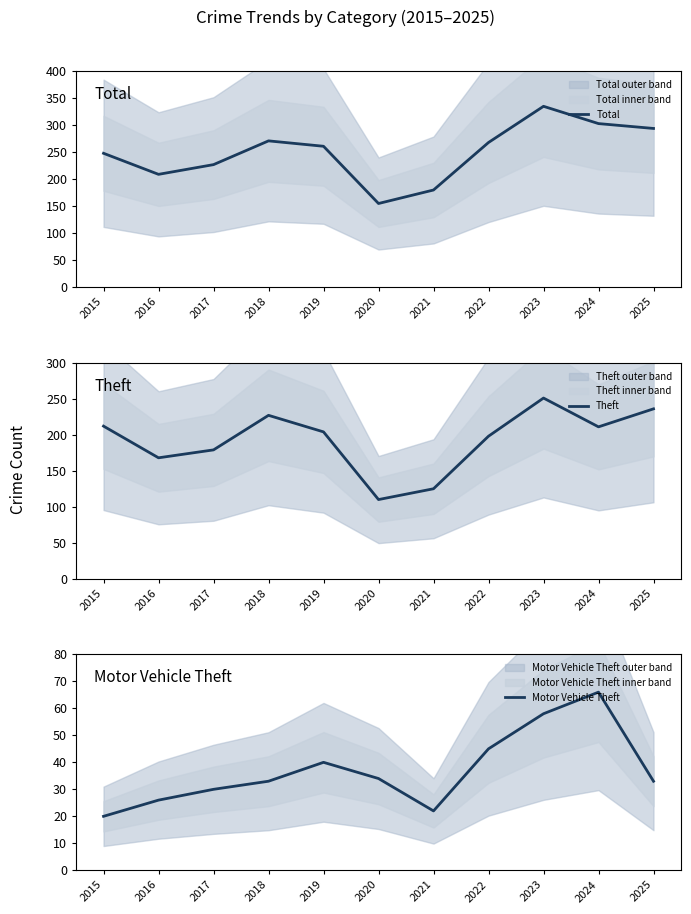

Which category has the lowest value across all series?

2015